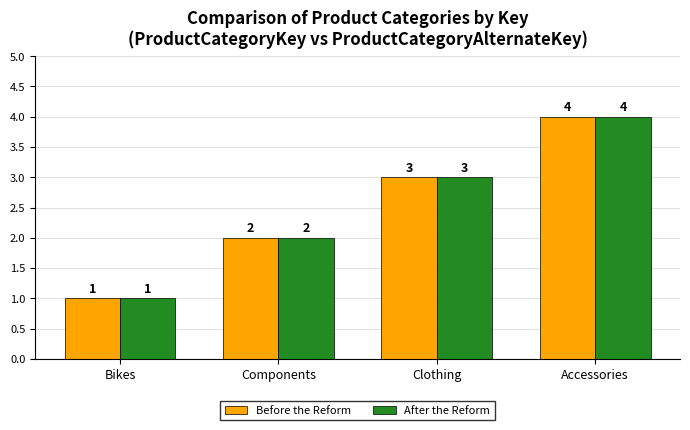

What is the approximate value of Before the Reform at Components?

2